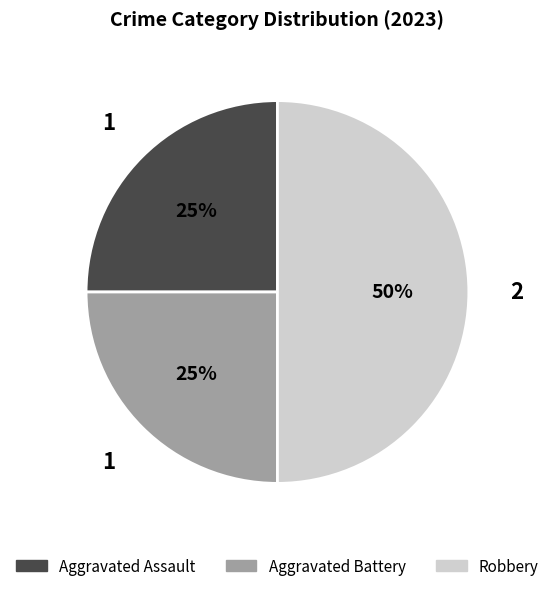

To the nearest percent, what is the difference between the Robbery and Aggravated Assault slice percentages?

25%